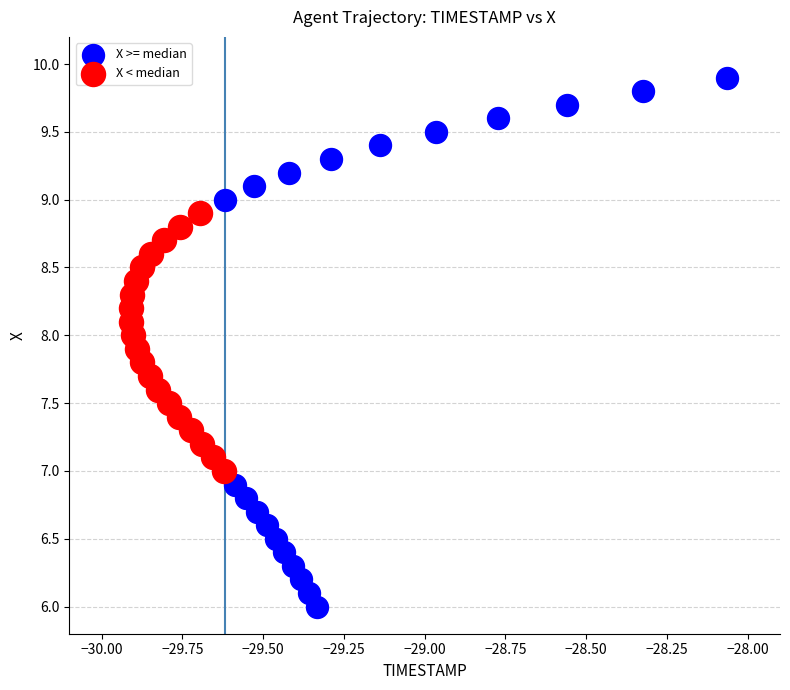

What are all the series names shown in the legend?

X >= median, X < median